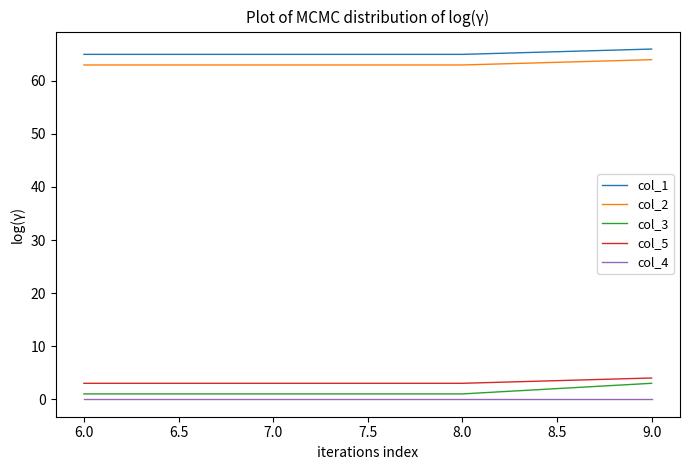

What position from the left is 9.0?

4